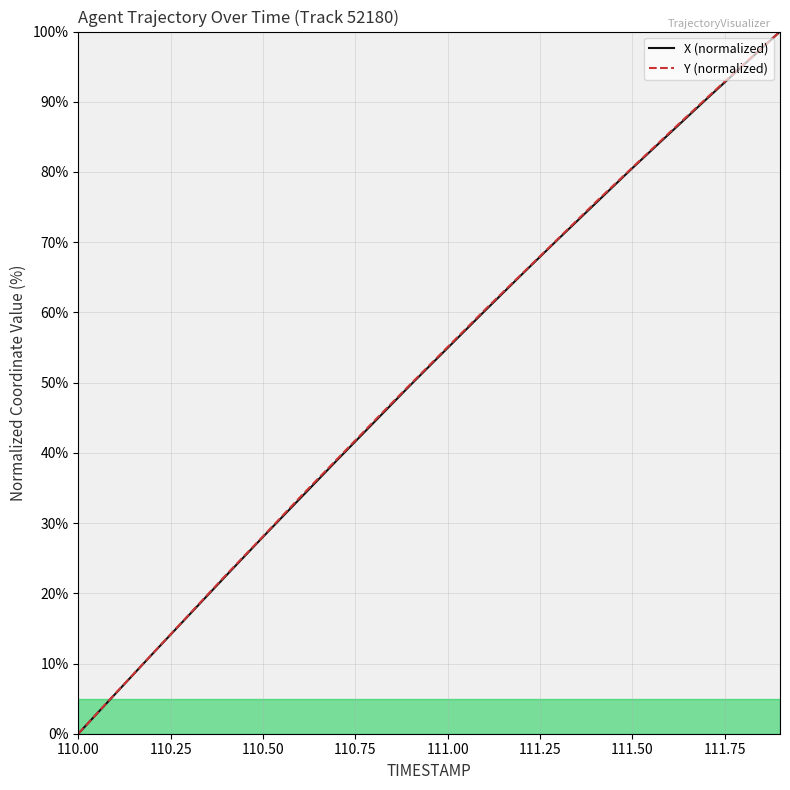

What is the difference between the maximum and minimum values in the Y (normalized) series?

100.0